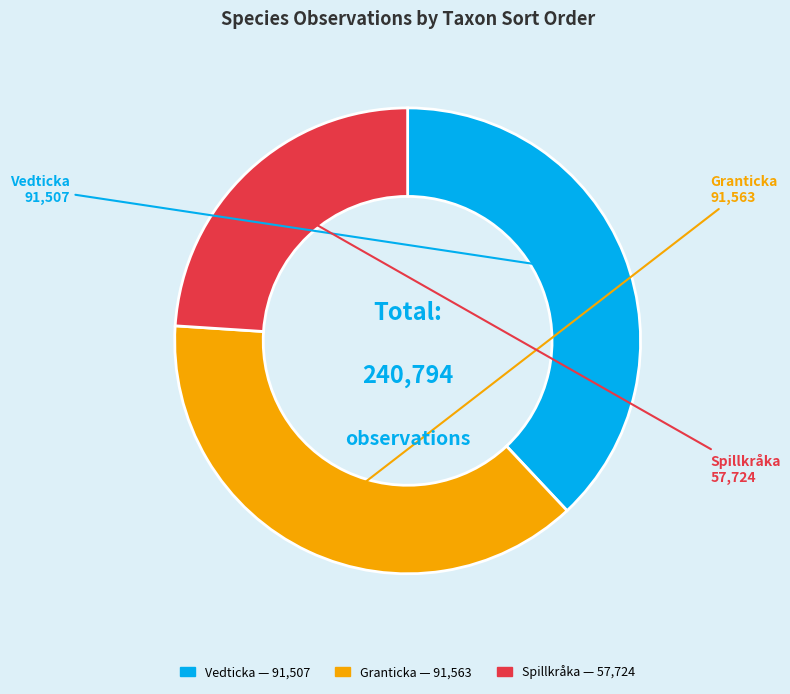

Does any single category account for the majority?

No